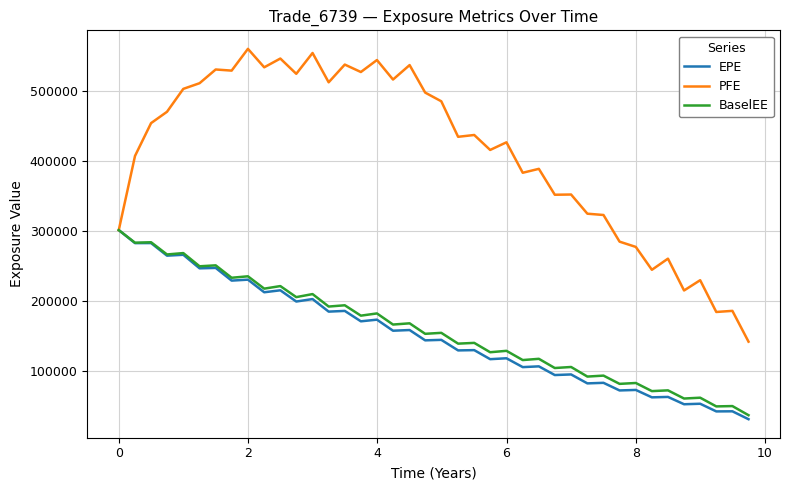

What is the minimum value for BaselEE?

37460.8